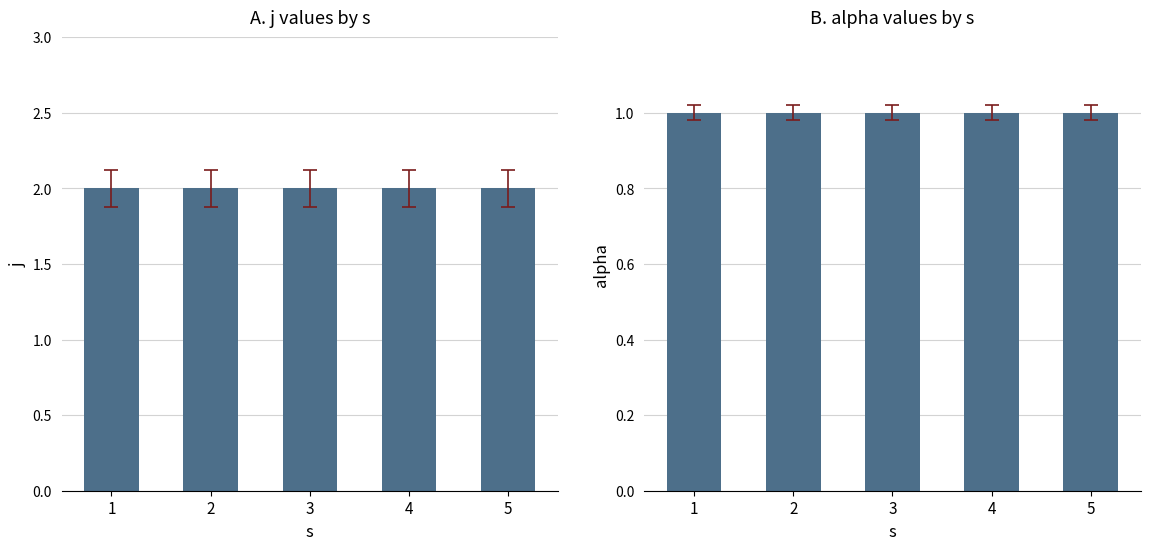

What is the maximum value for alpha?

1